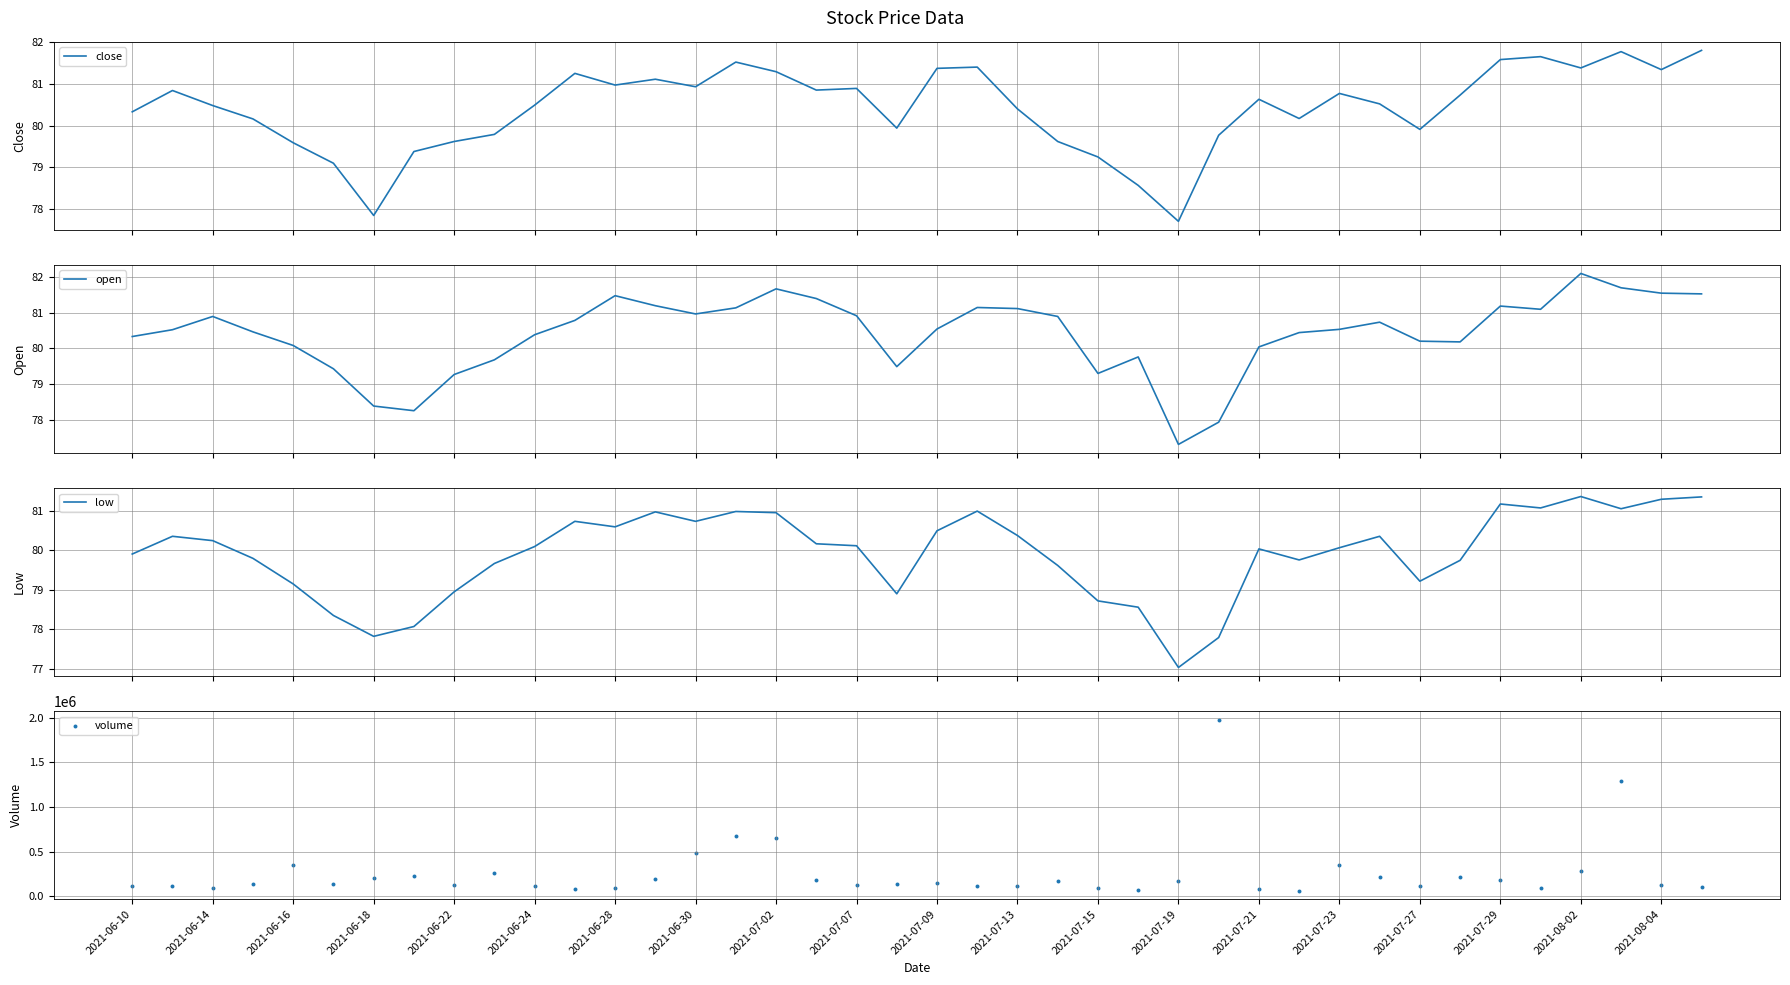

Which series has the widest spread of Y values?

volume